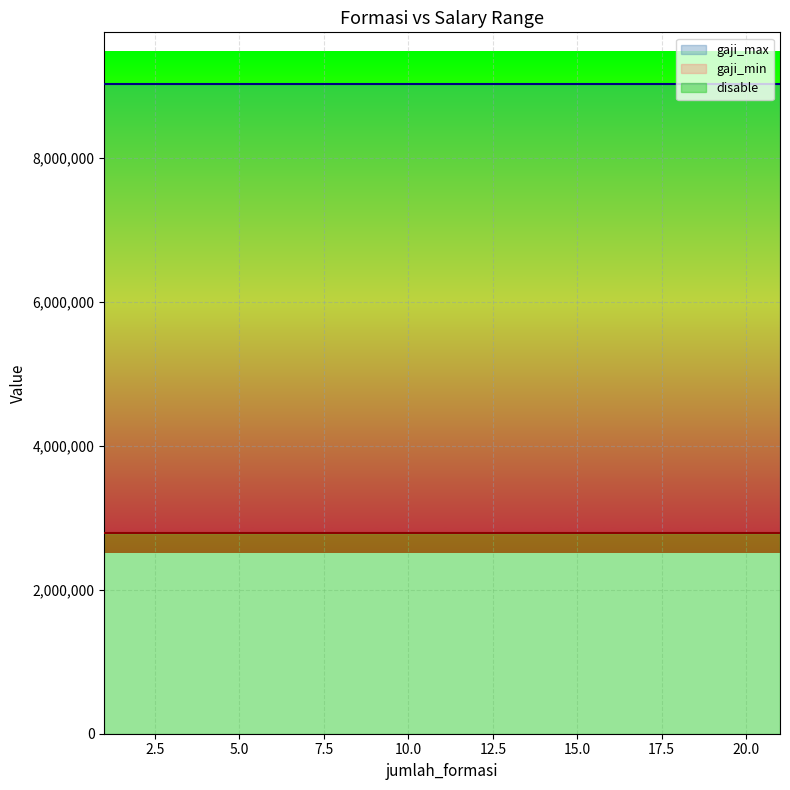

Rank the series by their average value, from lowest to highest.

disable, gaji_min, gaji_max